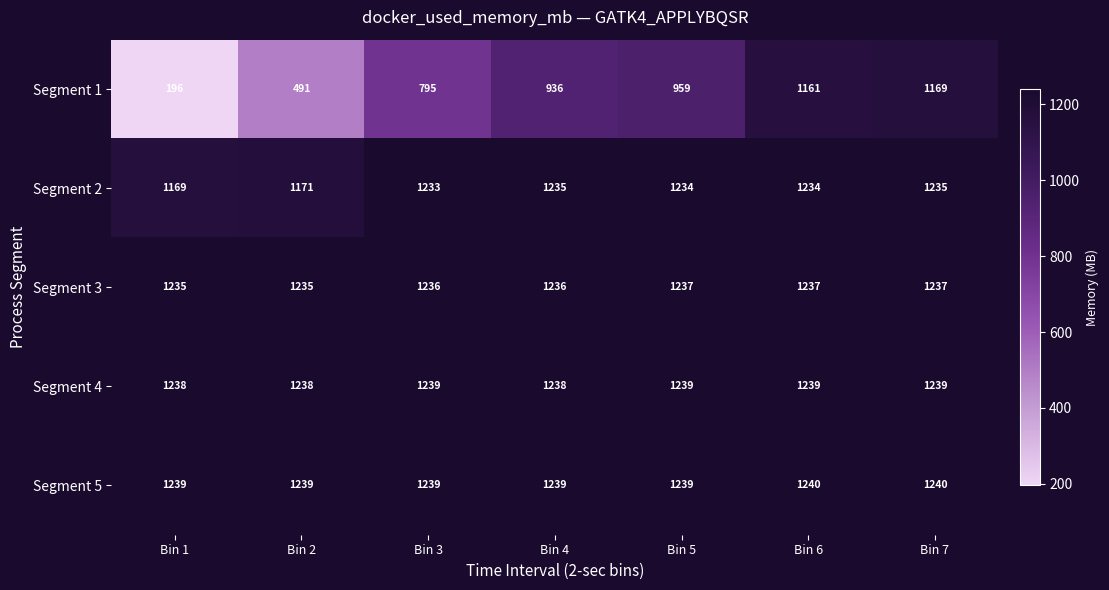

Which category has the highest value in the Segment 1 series?

Bin 7